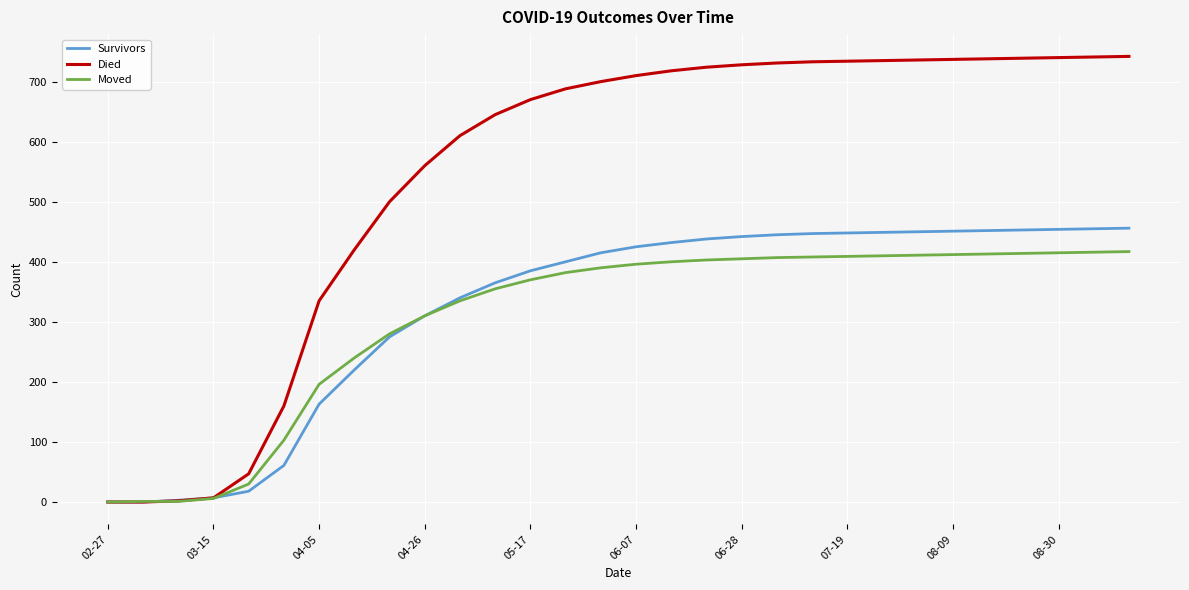

What is the greatest value displayed?

742